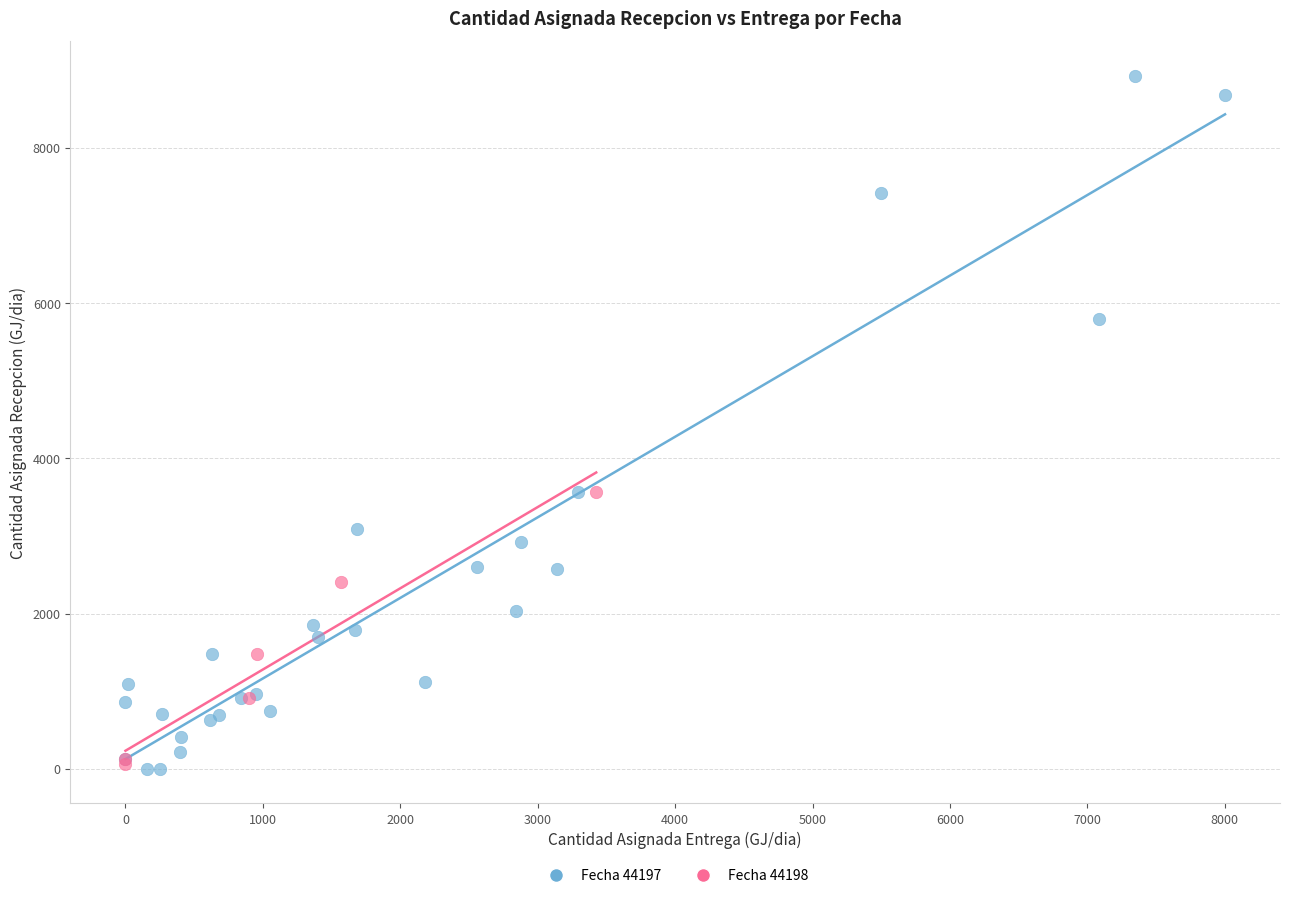

Which series contains the highest Y value?

Fecha 44197